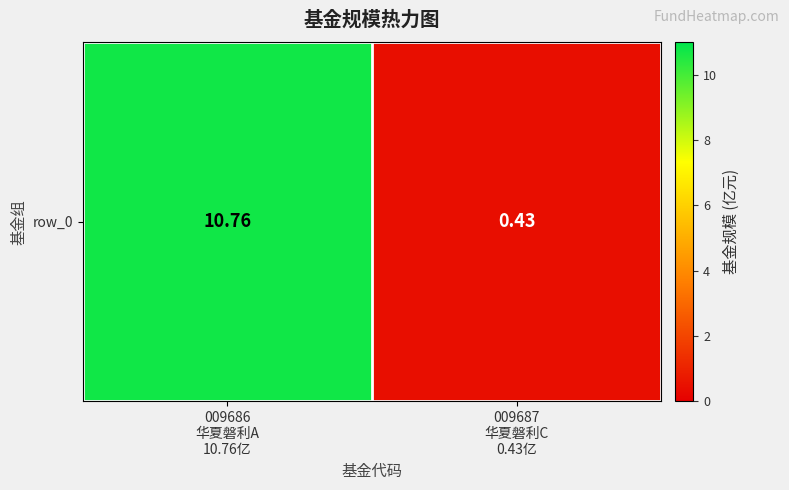

Reading left to right, transcribe all the data shown in this chart.

10.8	0.4